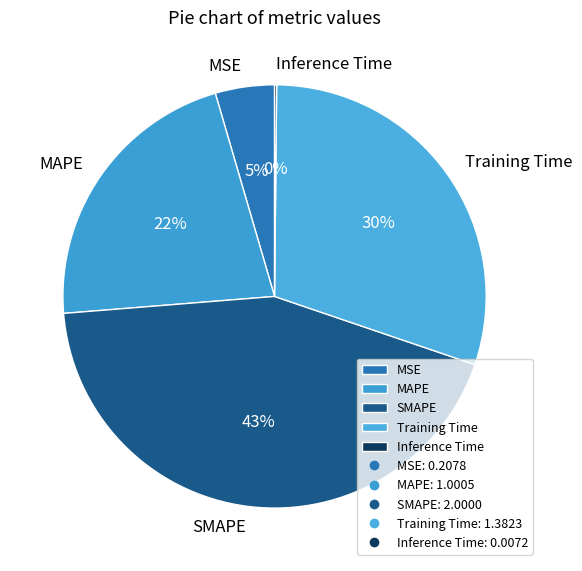

To the nearest percent, what is the average slice percentage?

20%